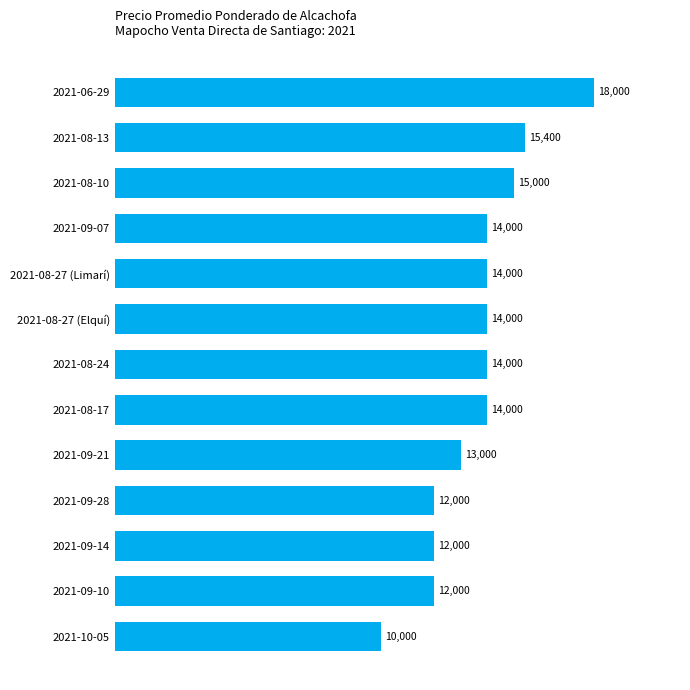

Reading bottom to top, what are all the values shown in this chart?

10000	12000	12000	12000	13000	14000	14000	14000	14000	14000	15000	15400	18000